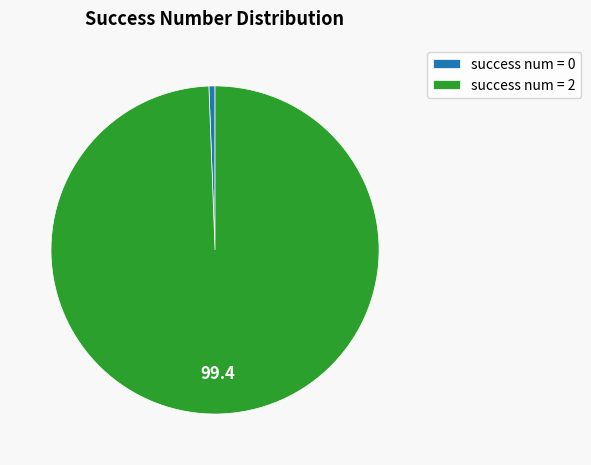

Is it true that success num = 2 is 99% of the pie?

True